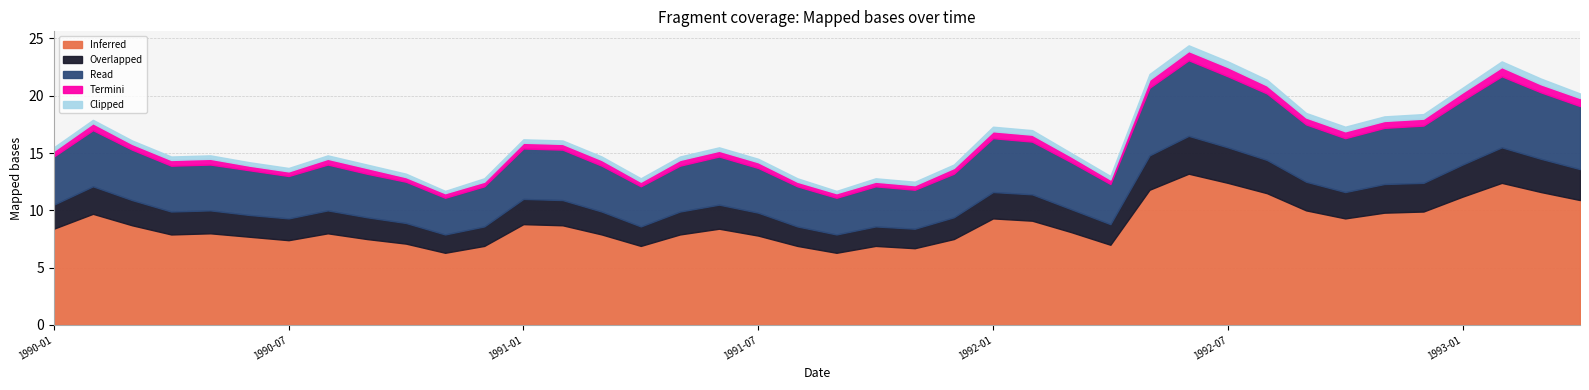

Which series has the widest spread of values?

Inferred